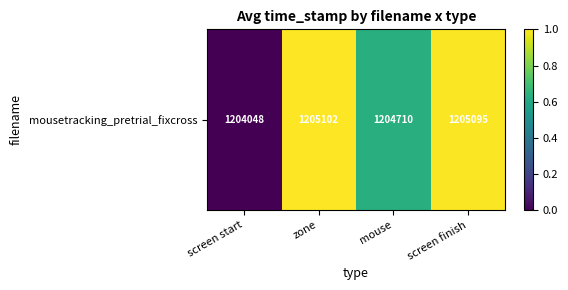

What is the difference between the values at screen finish and mouse?

0.4